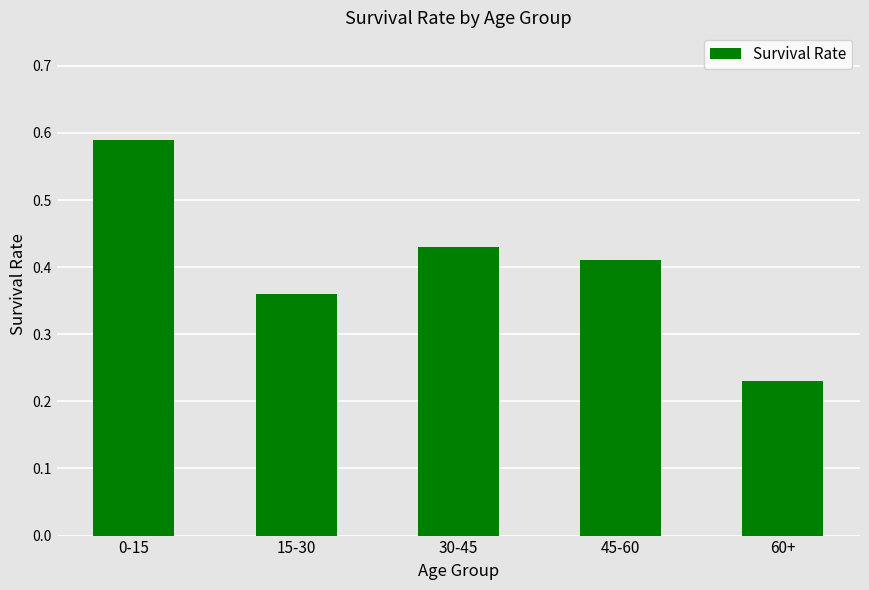

What is the label of the 3rd bar from the right?

30-45